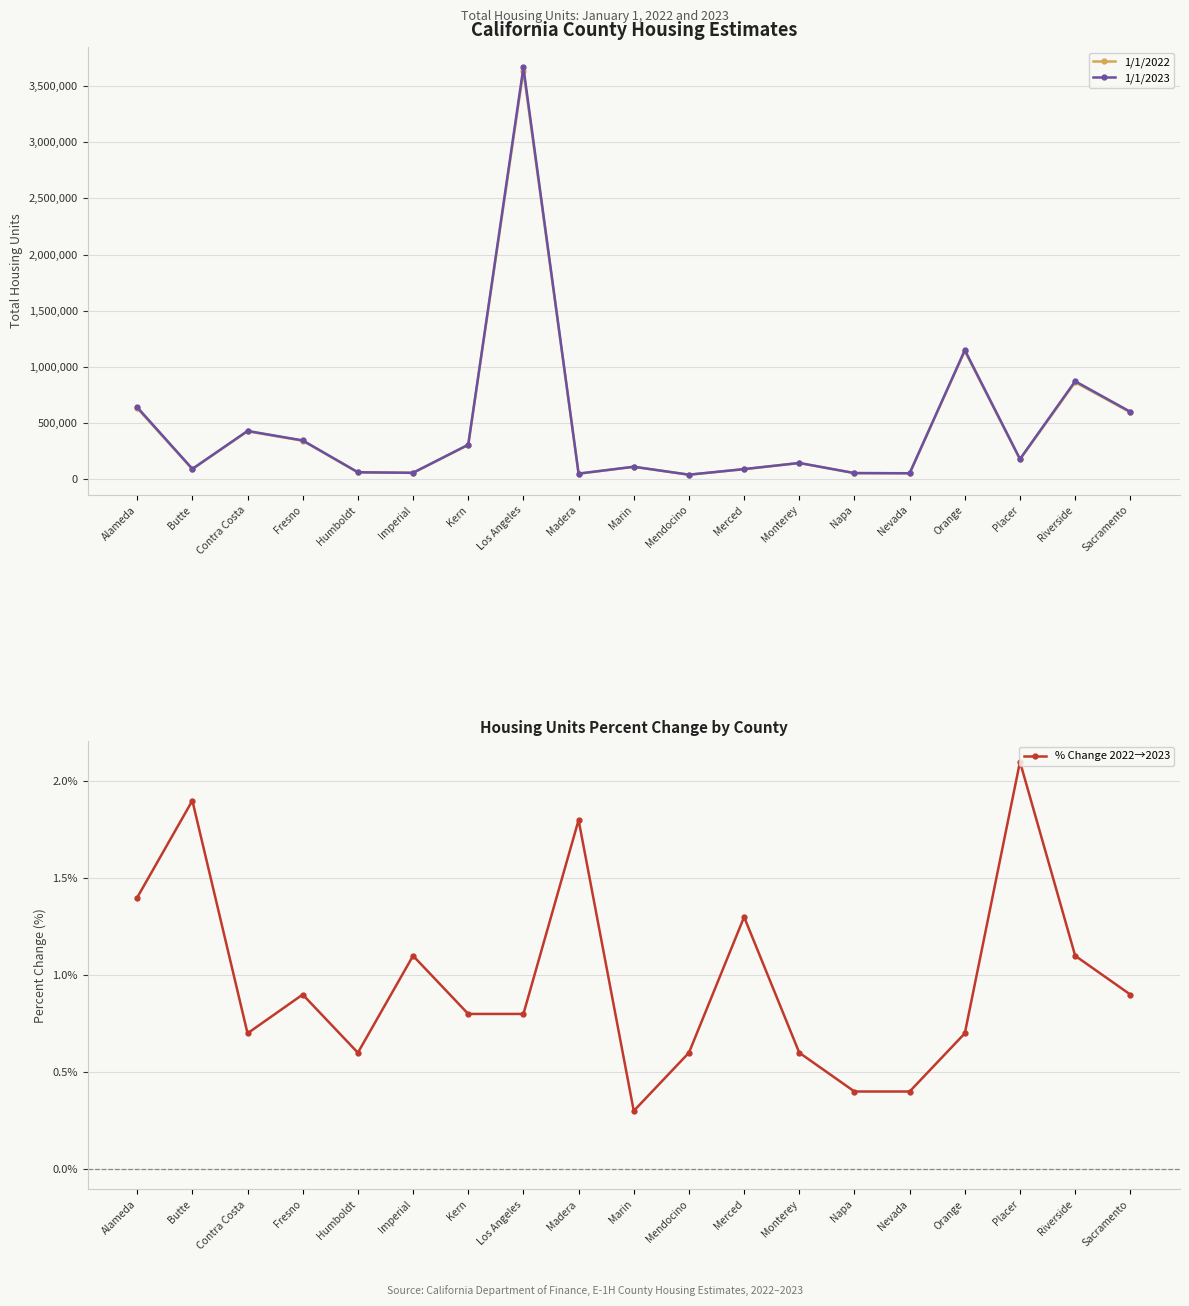

What is the spread (max minus min) of values at Orange?

1149942.3